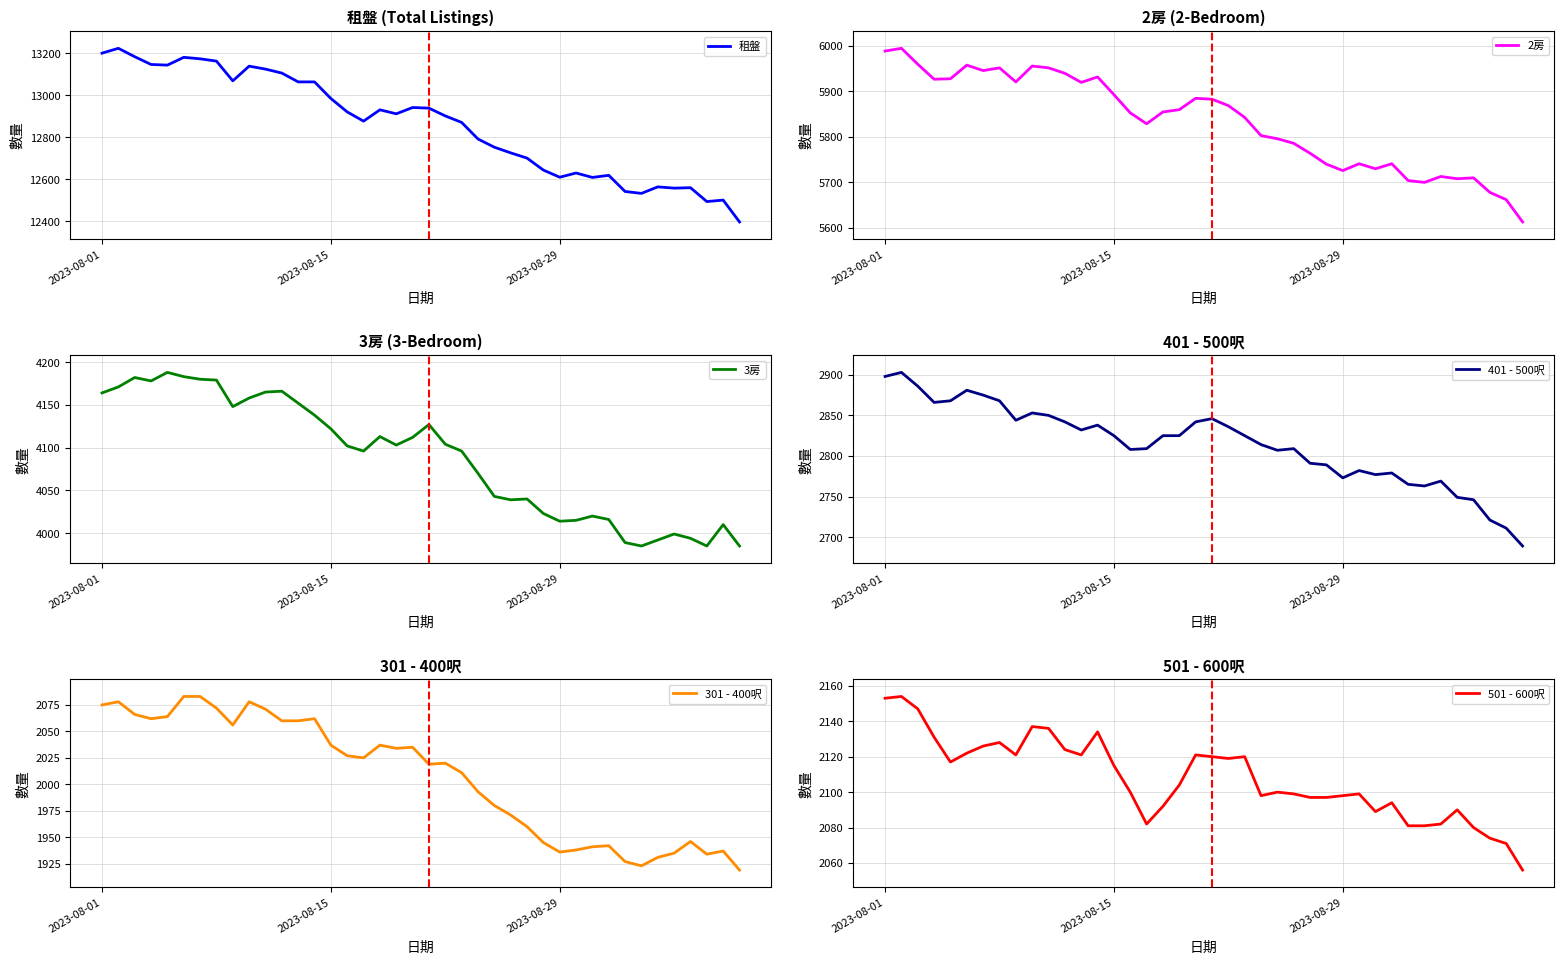

How many values in the 401 - 500呎 series are below 2825?

19